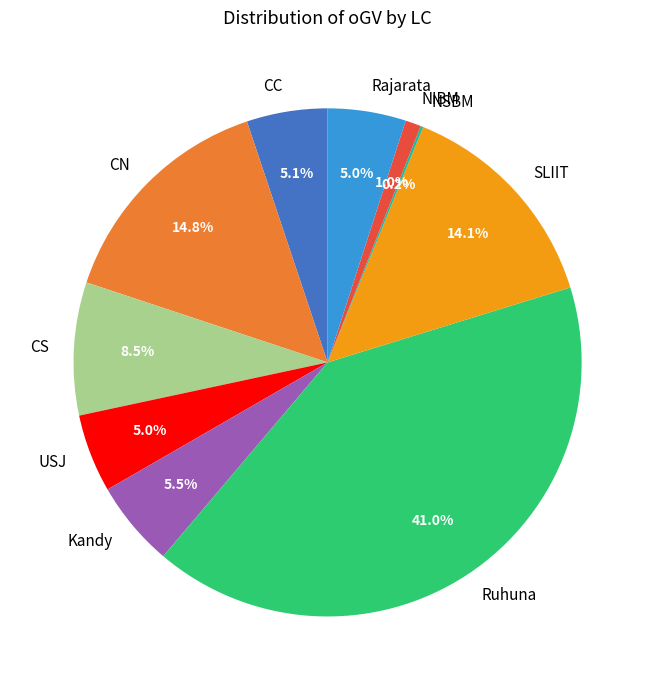

Between Ruhuna and NIBM, which is larger?

Ruhuna